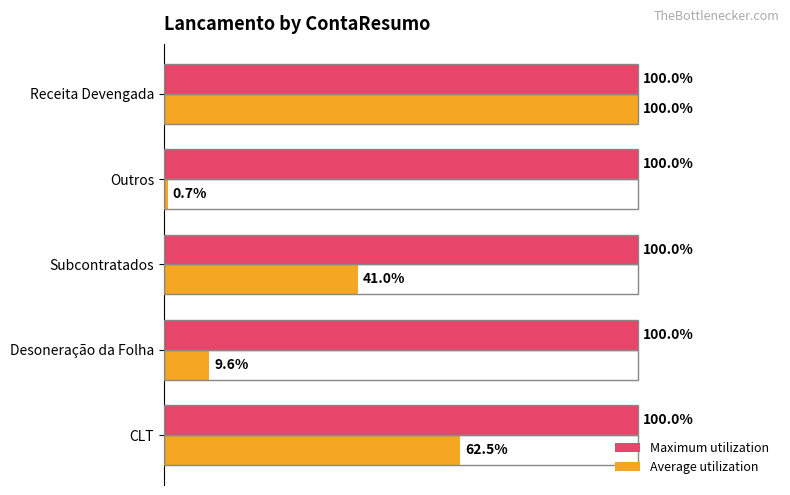

List the labels in order of Average utilization value, largest first.

Receita Devengada, CLT, Subcontratados, Desoneração da Folha, Outros